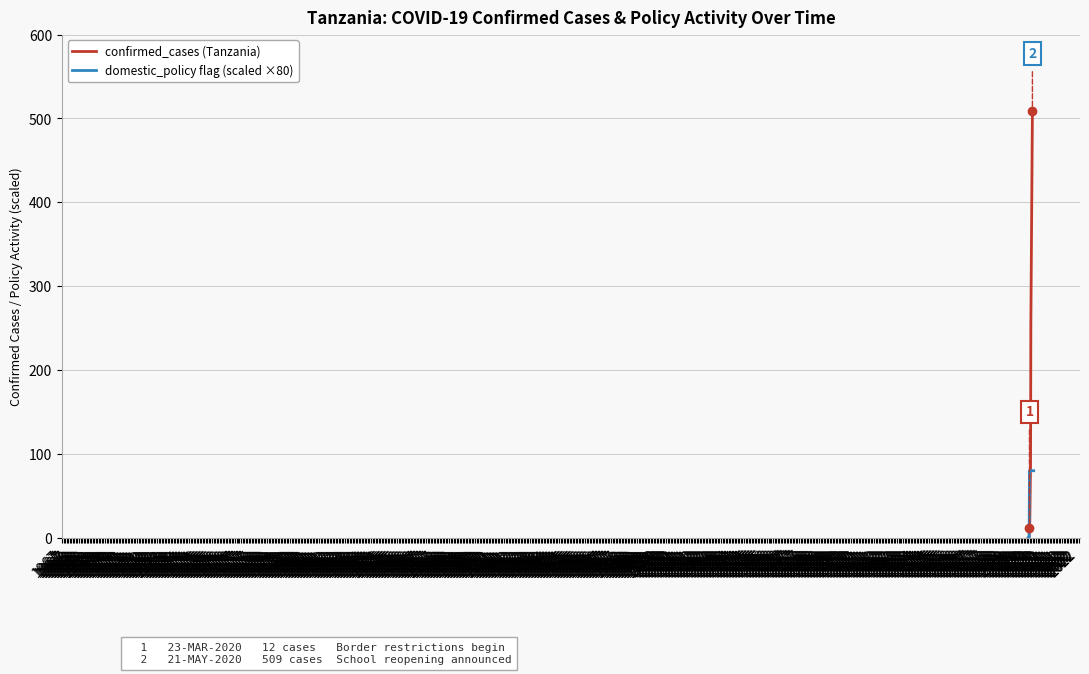

What is the greatest value displayed?

509